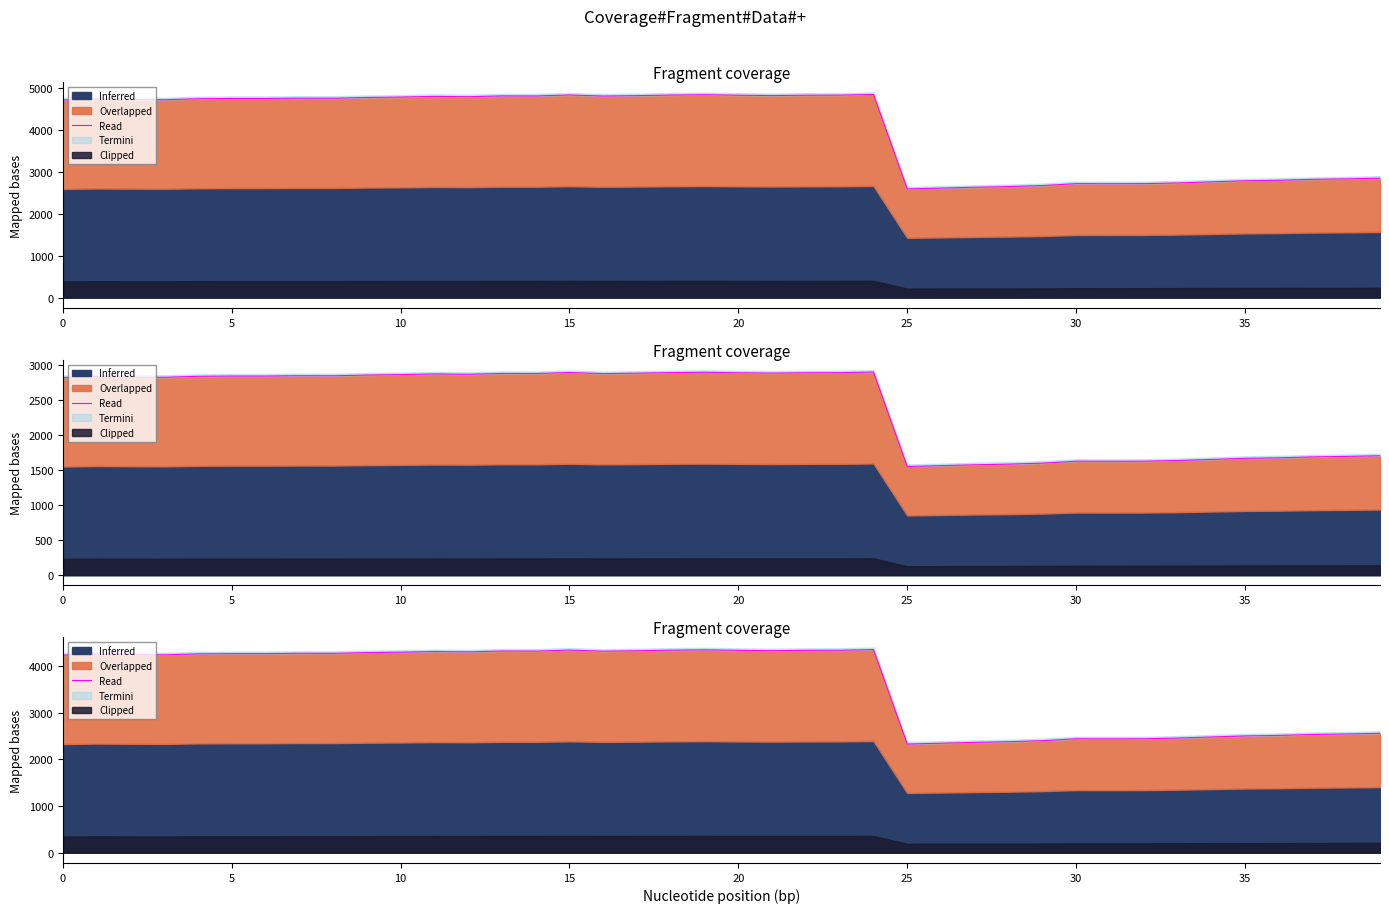

Reading right to left, what are all the values shown in this chart?

2559.6	2545.2	2534.4	2514.6	2503.8	2480.4	2457.0	2442.6	2440.8	2442.6	2401.2	2379.6	2365.2	2347.2	2329.2	4354.2	4339.8	4338.0	4330.8	4338.0	4348.8	4341.6	4329.0	4320.0	4343.4	4321.8	4323.6	4305.6	4312.8	4298.4	4289.4	4273.2	4275.0	4267.8	4267.8	4262.4	4240.8	4246.2	4255.2	4235.4